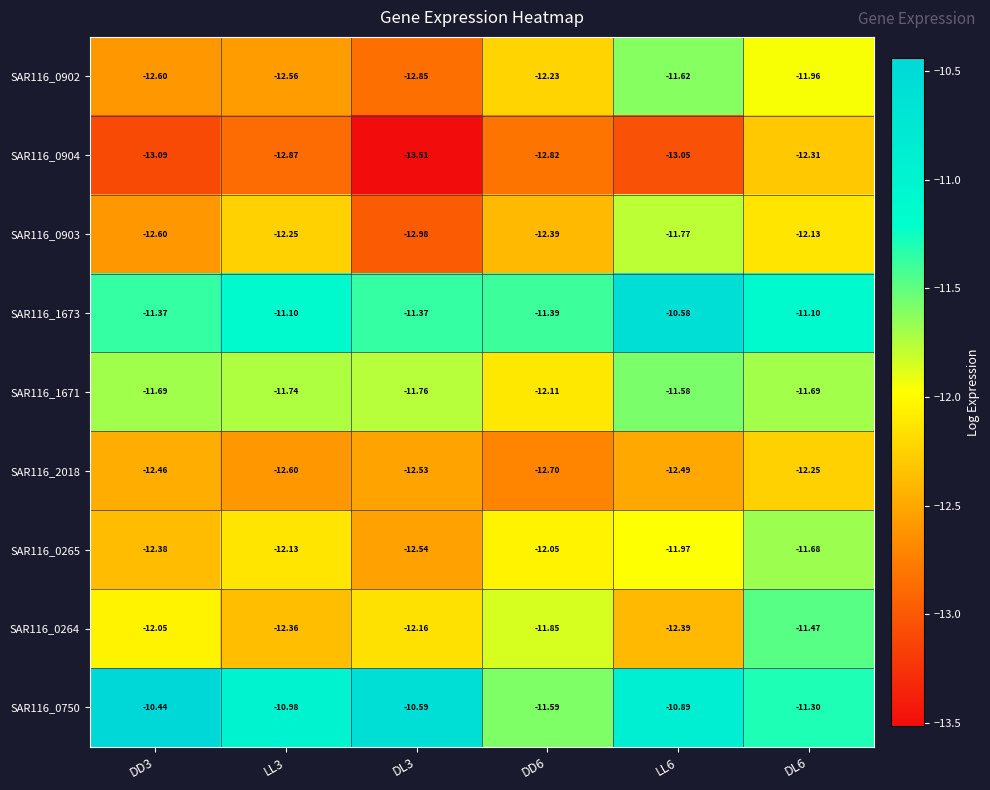

Is the value of SAR116_0903 at LL3 greater than the value of SAR116_0904 at DD3?

Yes